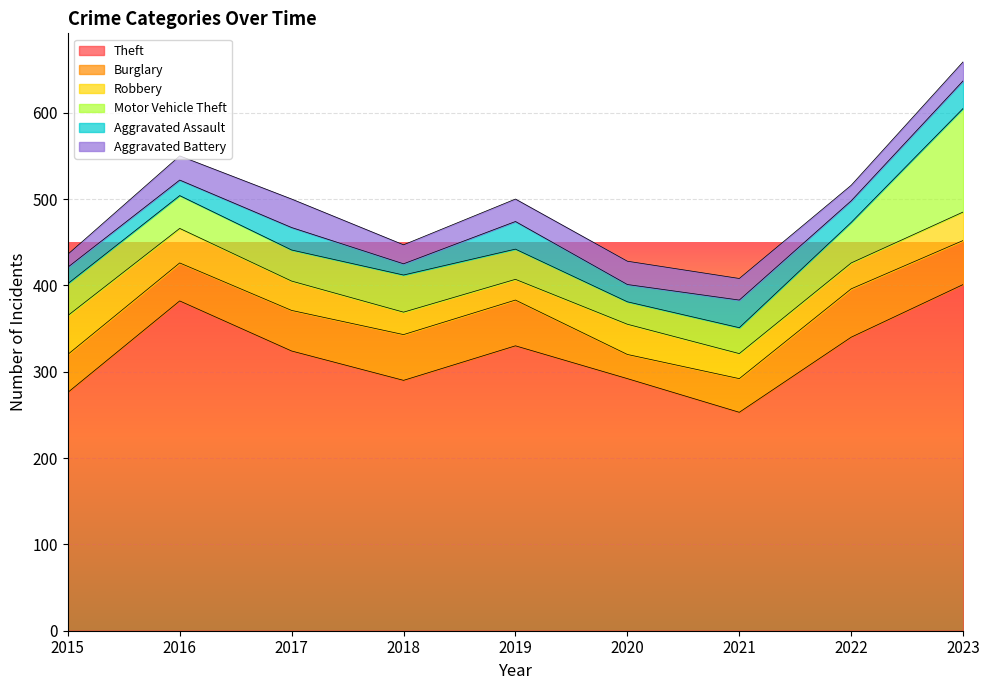

What is the difference between the Robbery values at 2019 and 2023?

9